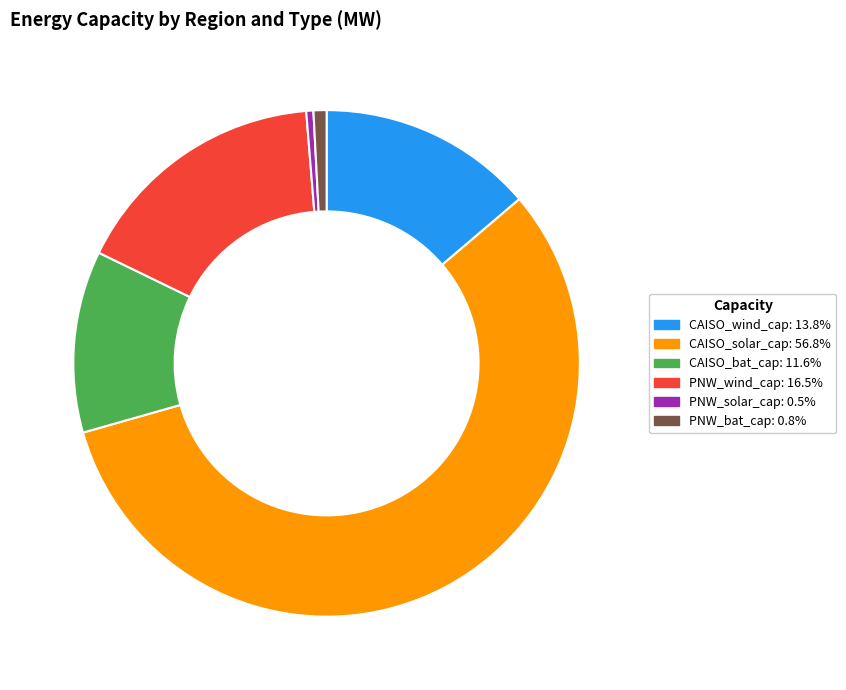

Which category accounts for the majority?

CAISO_solar_cap